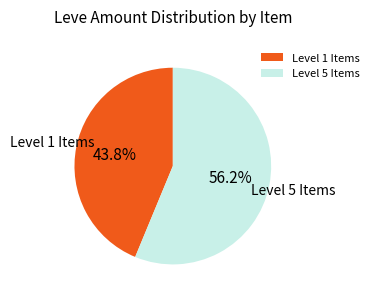

Which slice is the largest?

Level 5 Items